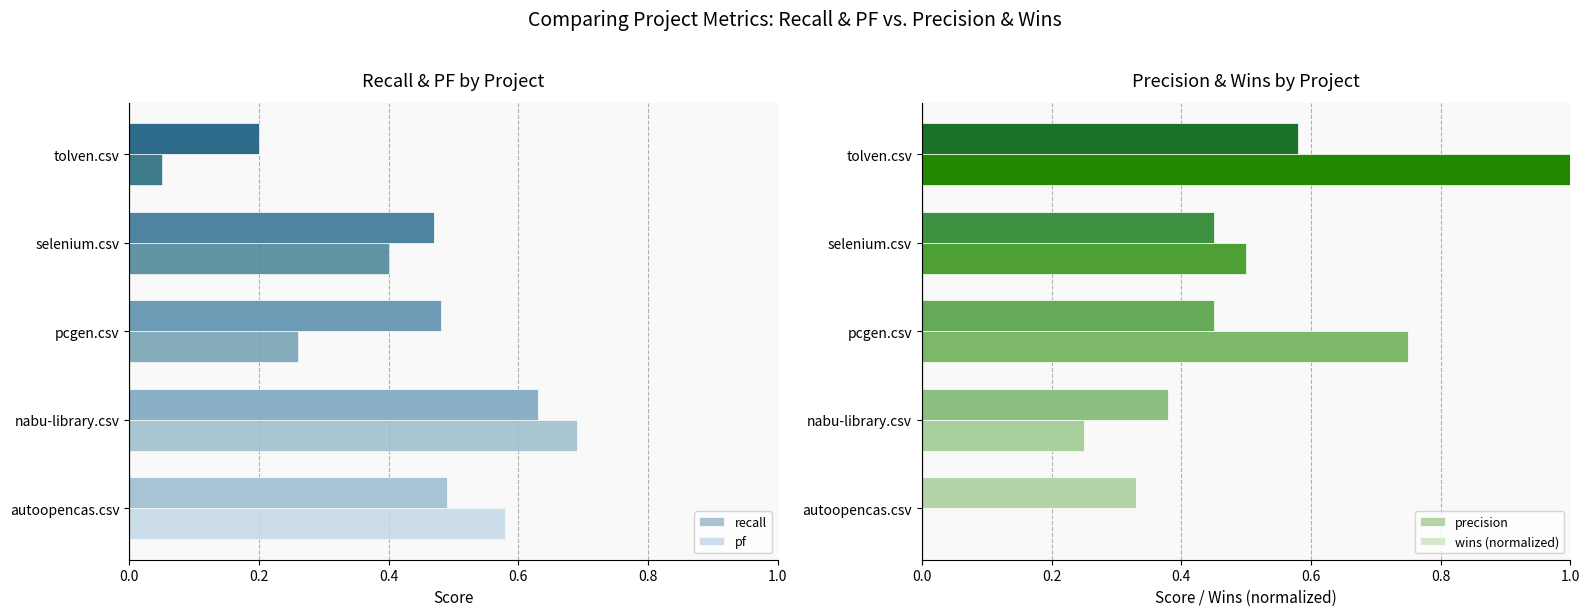

Which series has the widest spread of values?

wins (normalized)